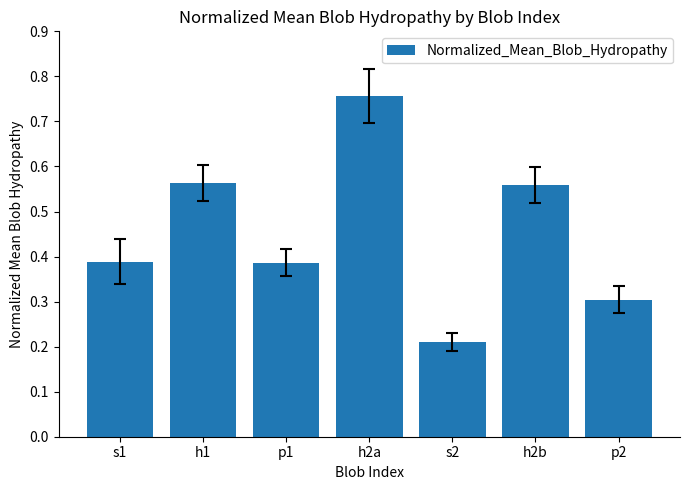

What is the change in value from h1 to s2?

-0.4